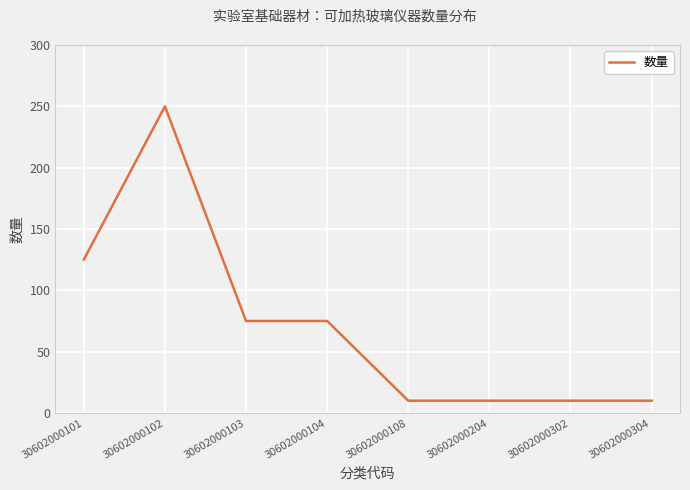

What is the value of the 2nd point from the left?

250